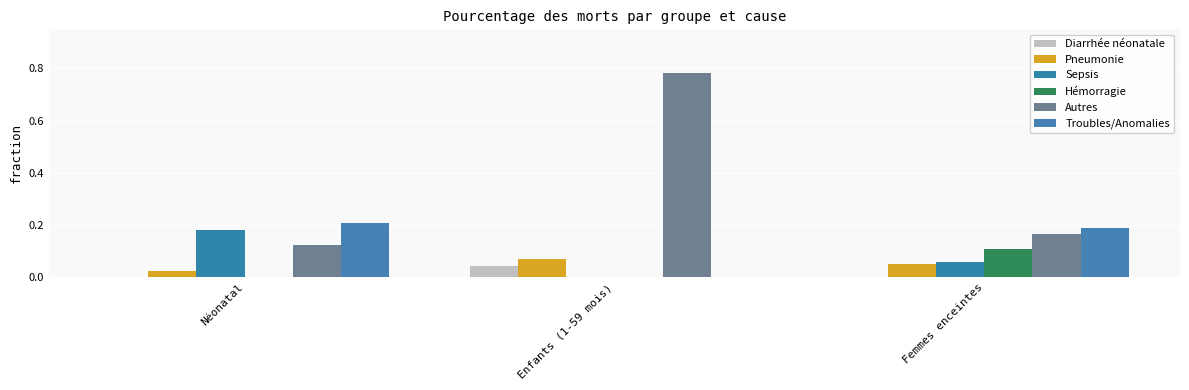

At which category is the sum across all series the highest?

Enfants (1-59 mois)